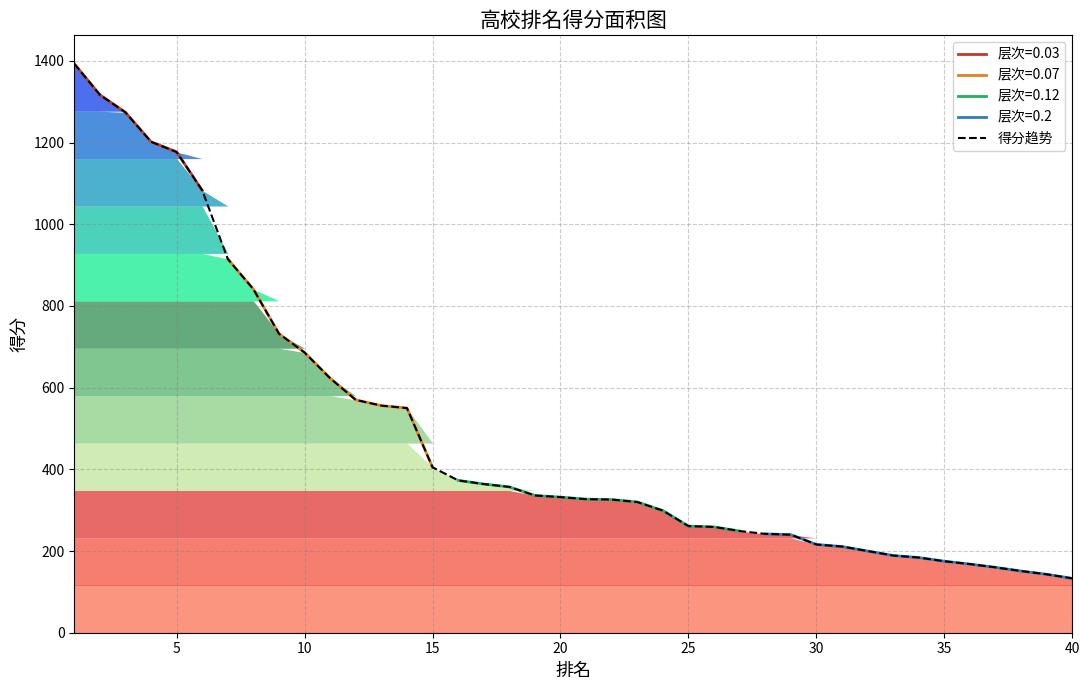

What is the minimum value for 得分趋势?

133